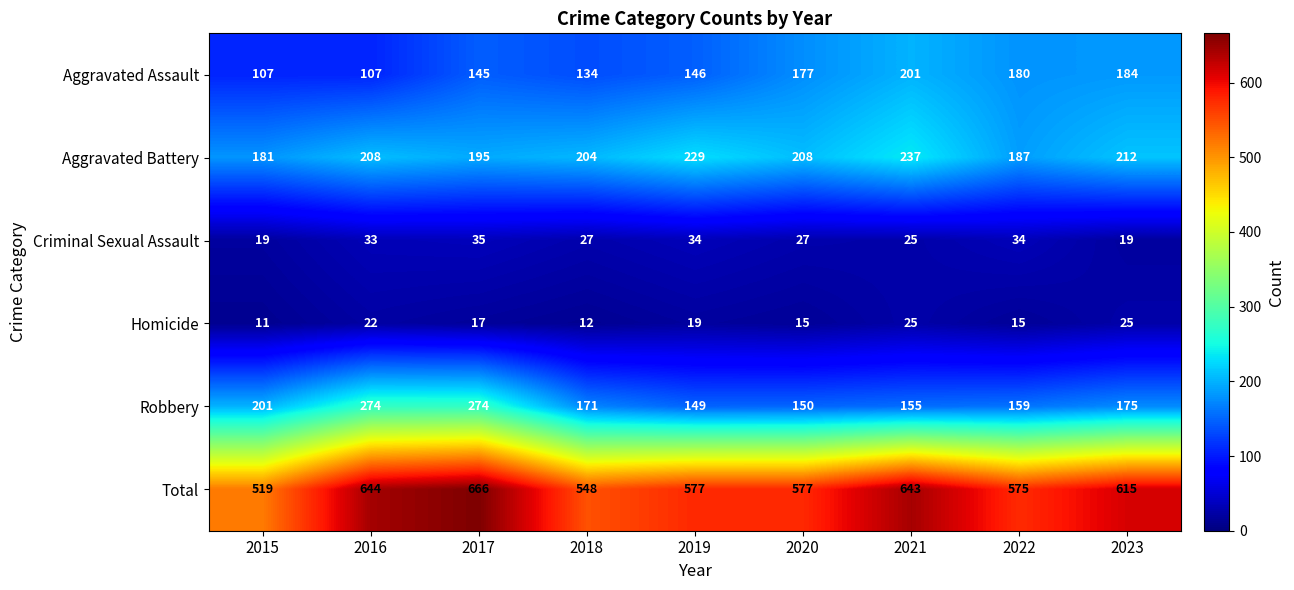

Where is Homicide nearest to the value 18?

2017